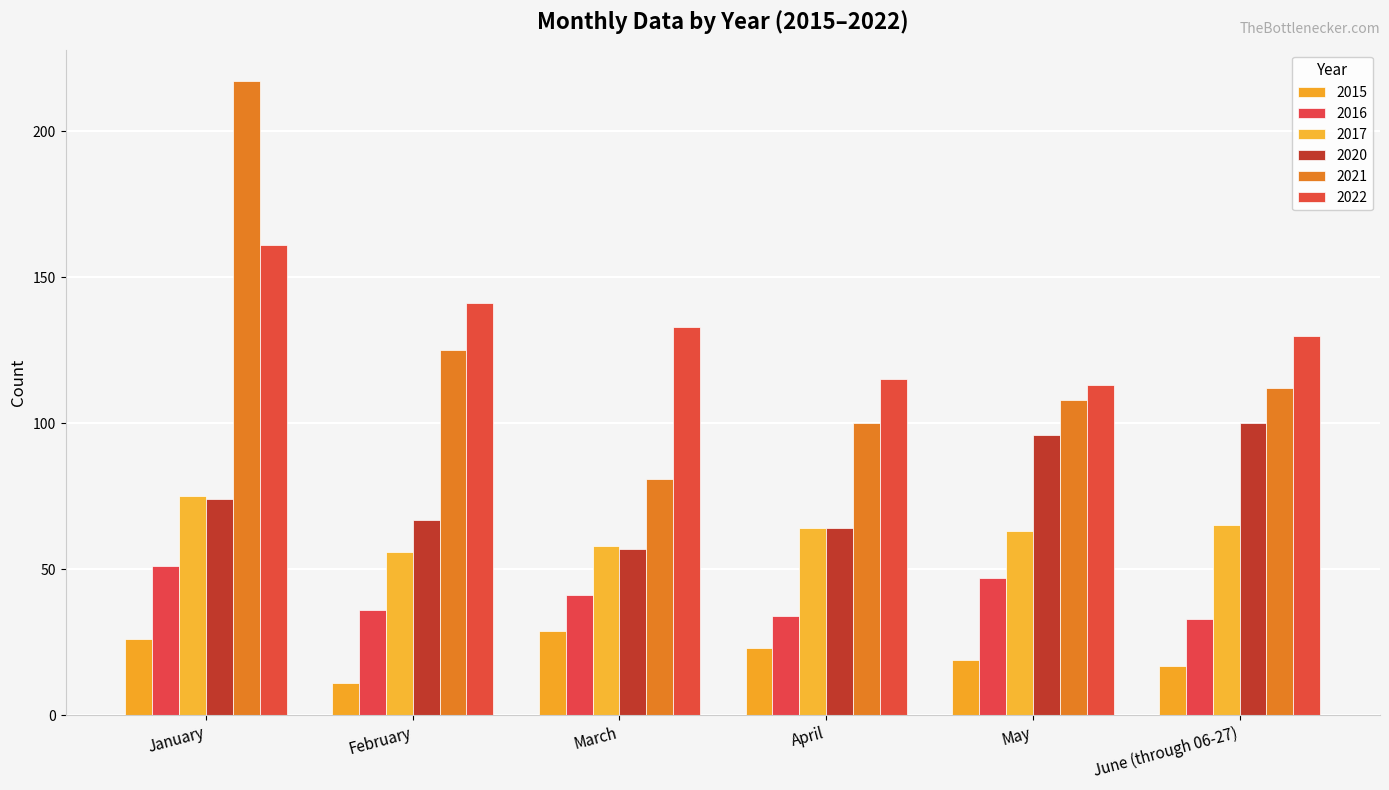

Is it true that 2022 equals 113 at May?

True